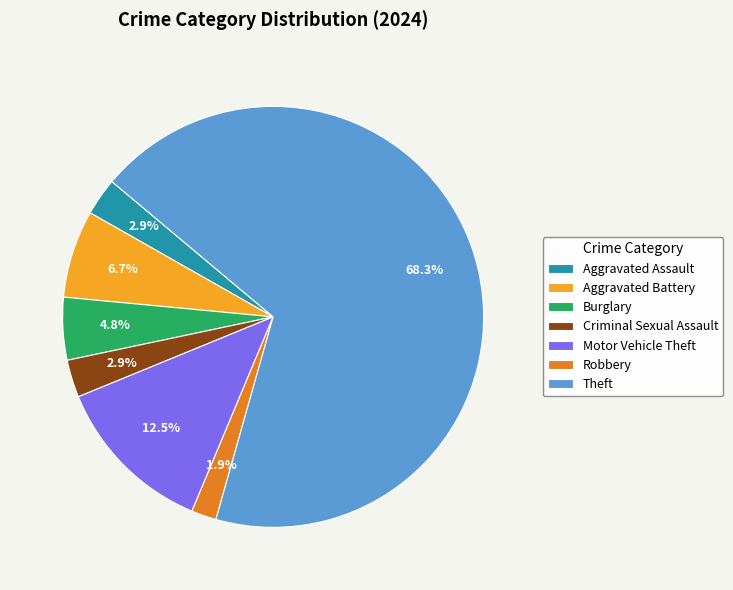

Is there a majority slice in this chart?

Yes